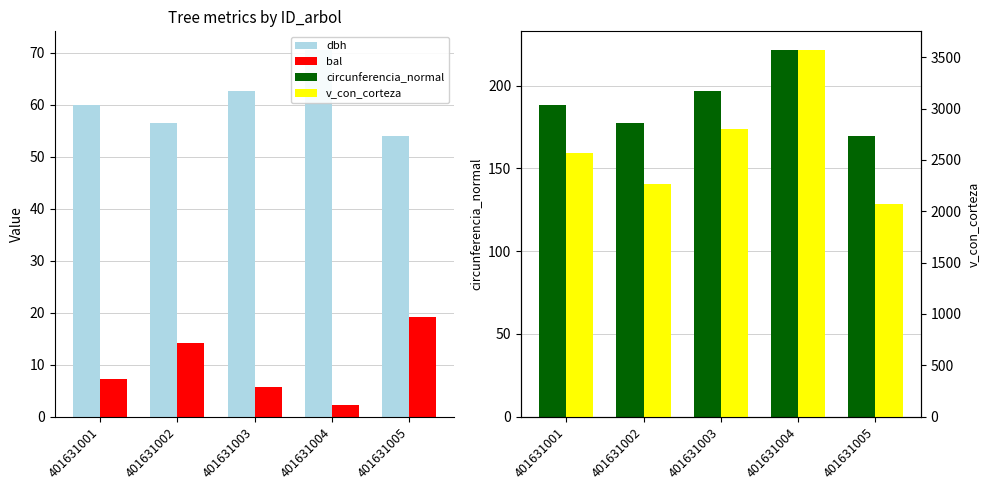

What is the minimum value shown in the chart?

2.1